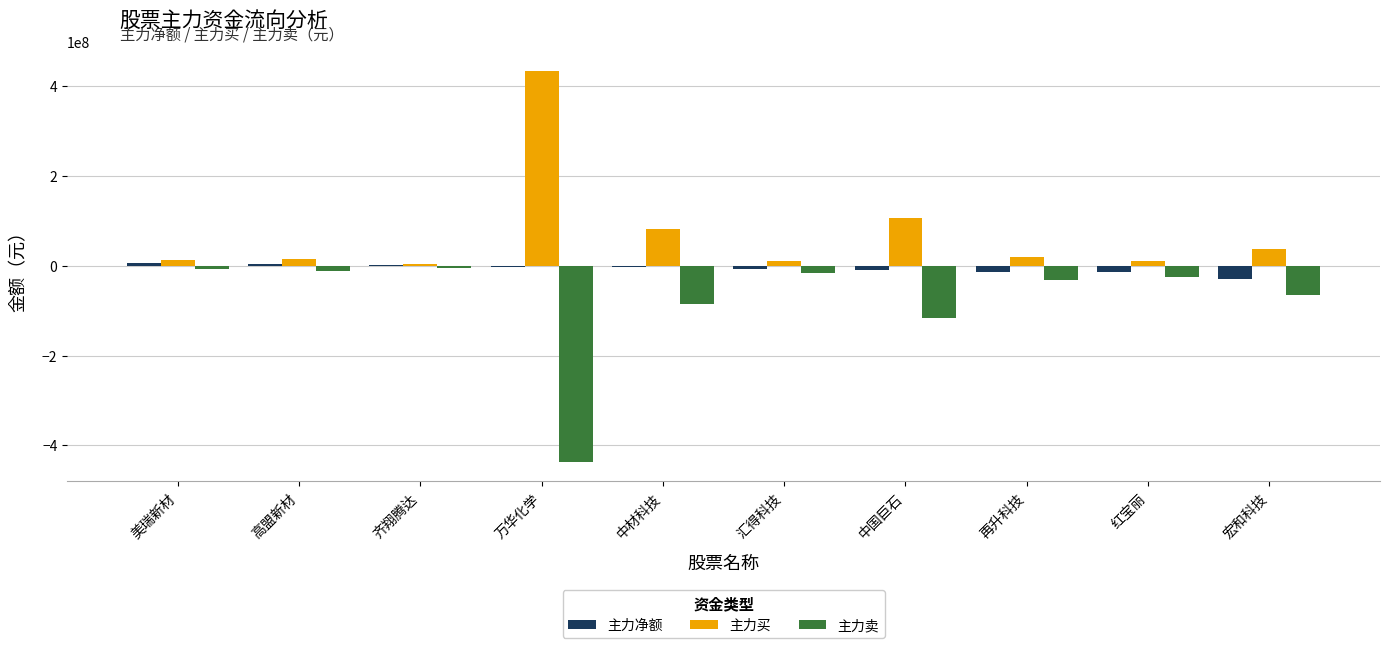

Which series has the largest total across all categories?

主力买